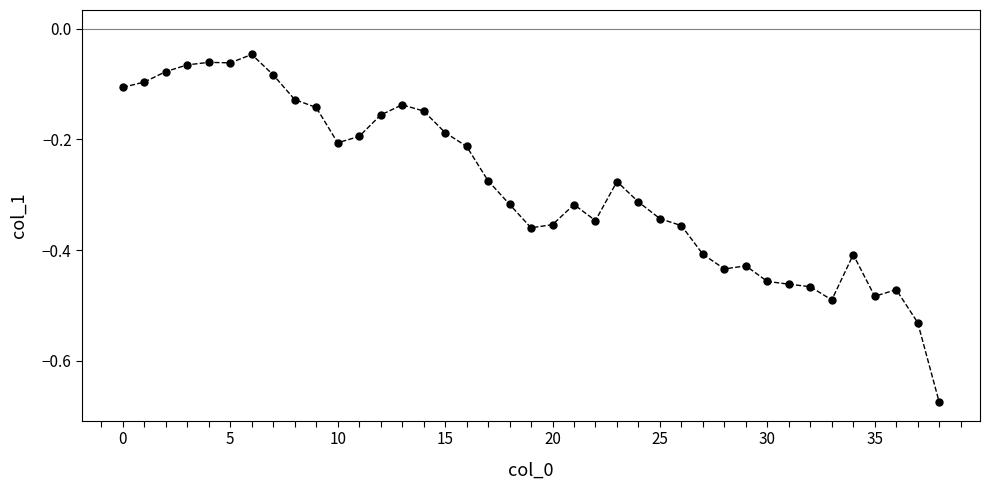

What is the difference between the maximum and minimum values?

0.6